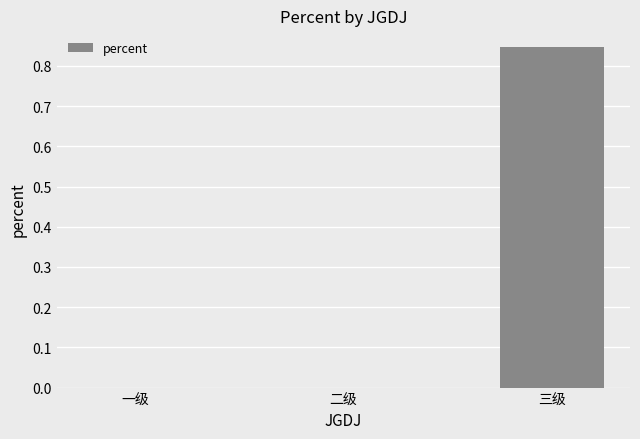

Which category has the highest value across all series?

三级